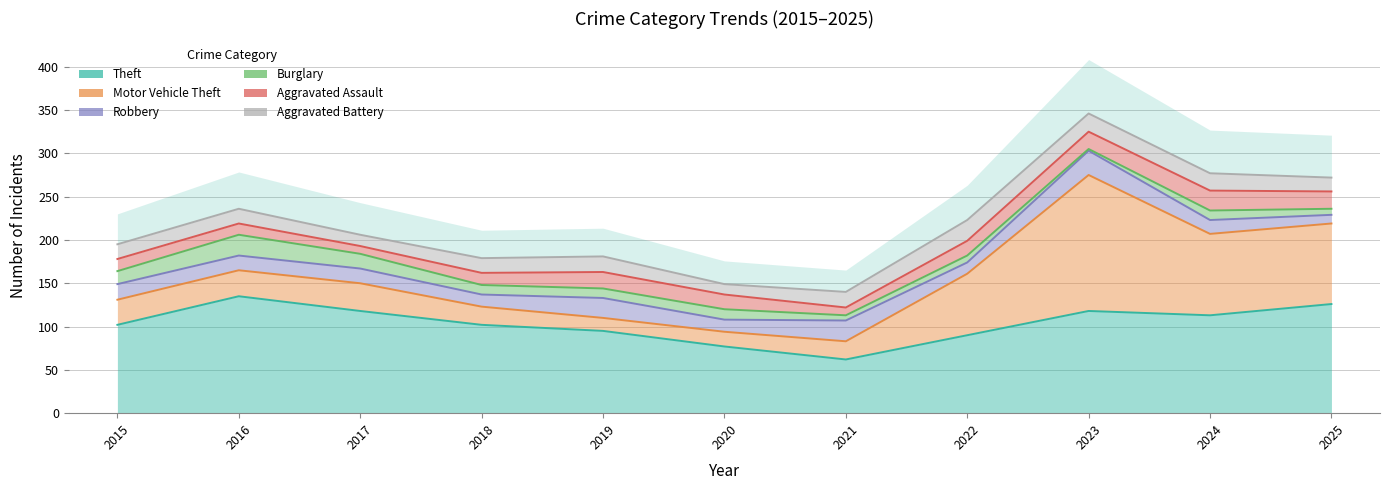

Where is the first local maximum for Burglary?

2016